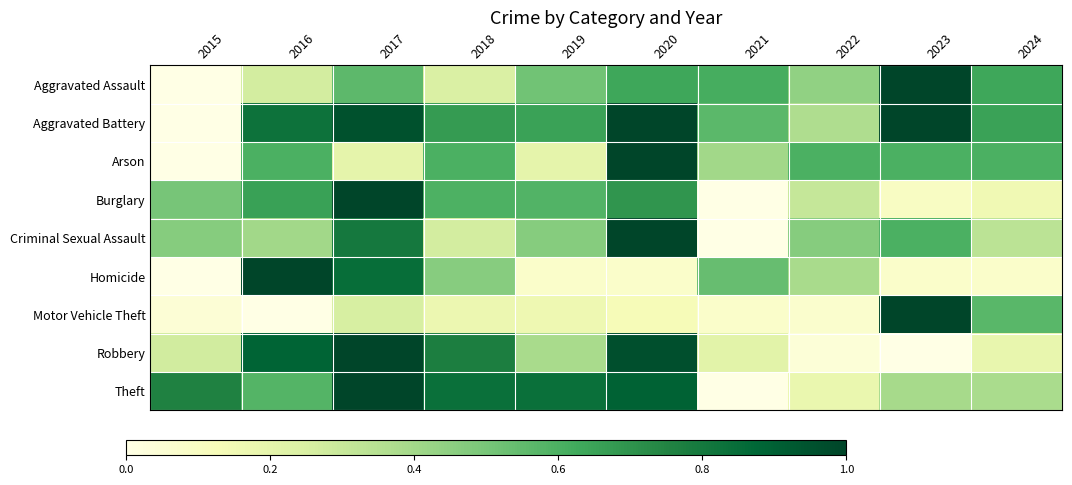

What is the difference between the highest and lowest values at 2017?

0.8